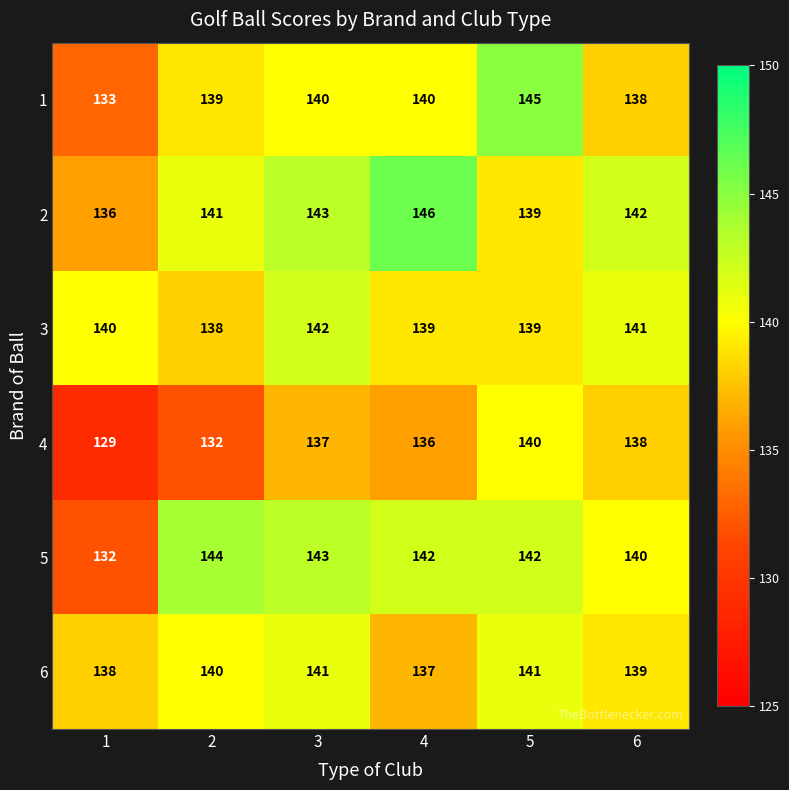

Rank the series by their maximum value, from lowest to highest.

4, 6, 3, 5, 1, 2